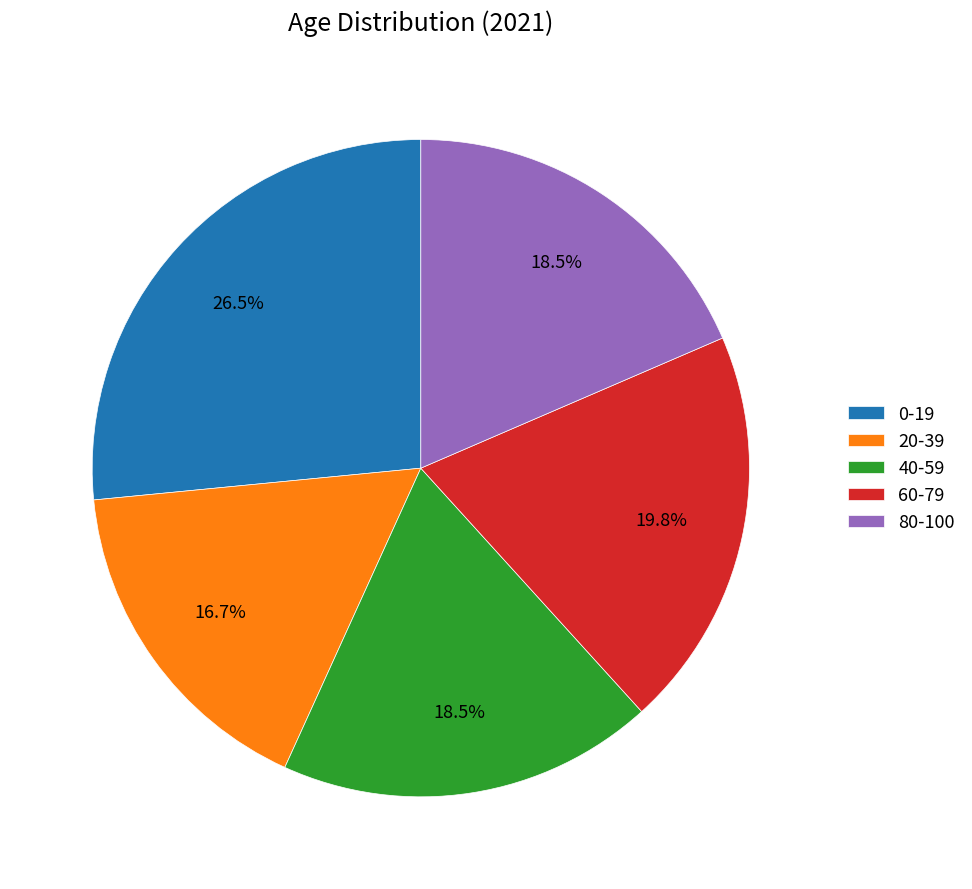

Is 40-59 the majority of the pie?

No